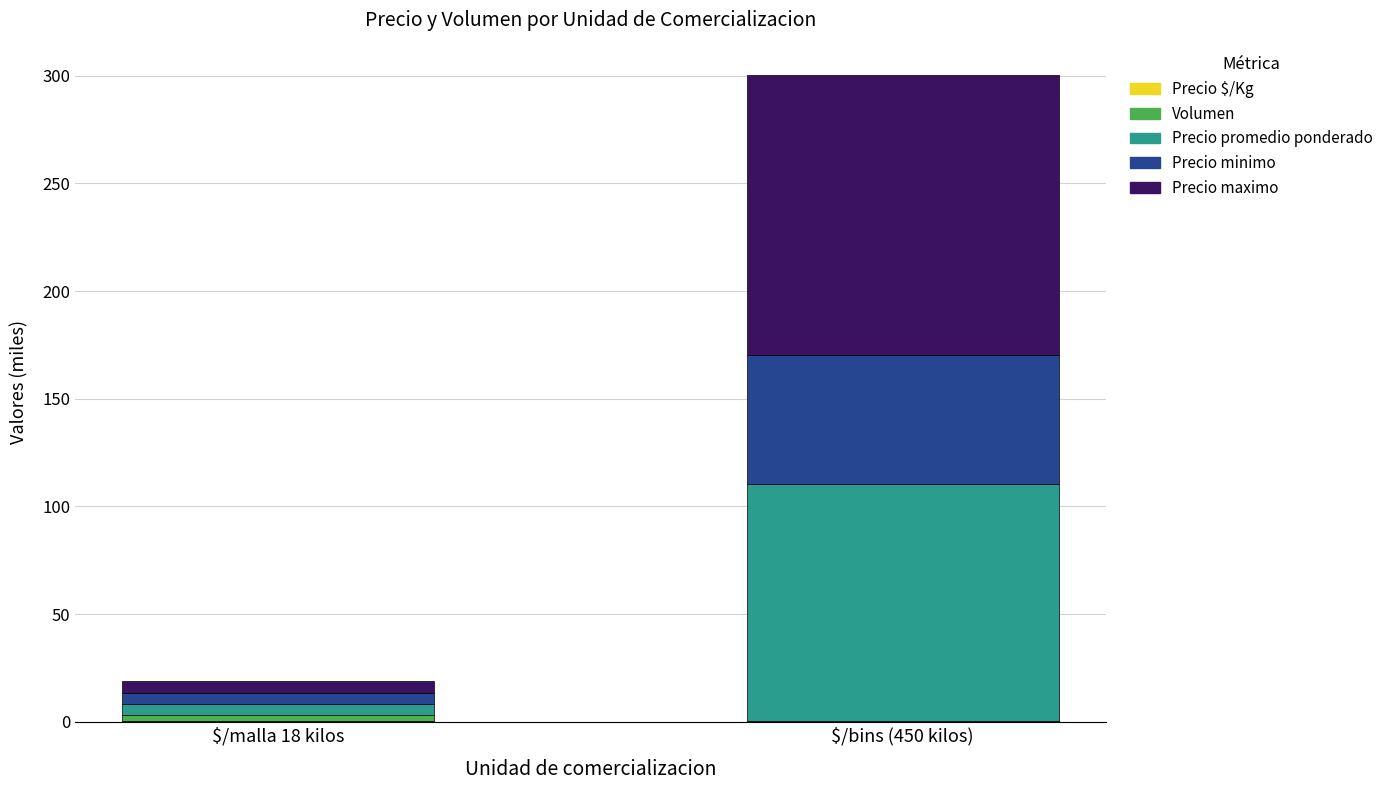

At which category is the sum across all series the highest?

$/bins (450 kilos)